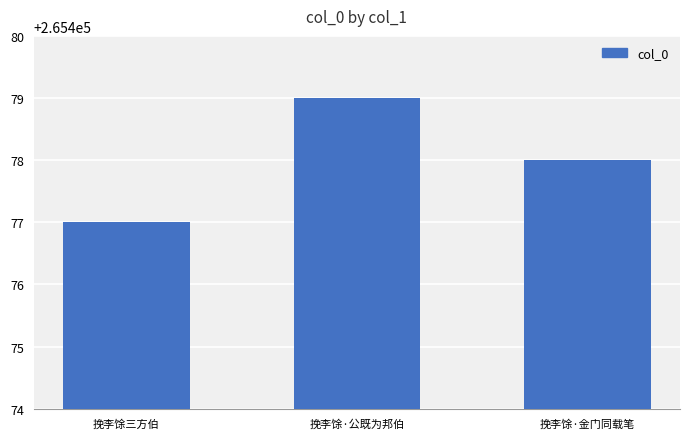

How many values are between 265477 and 265479?

3